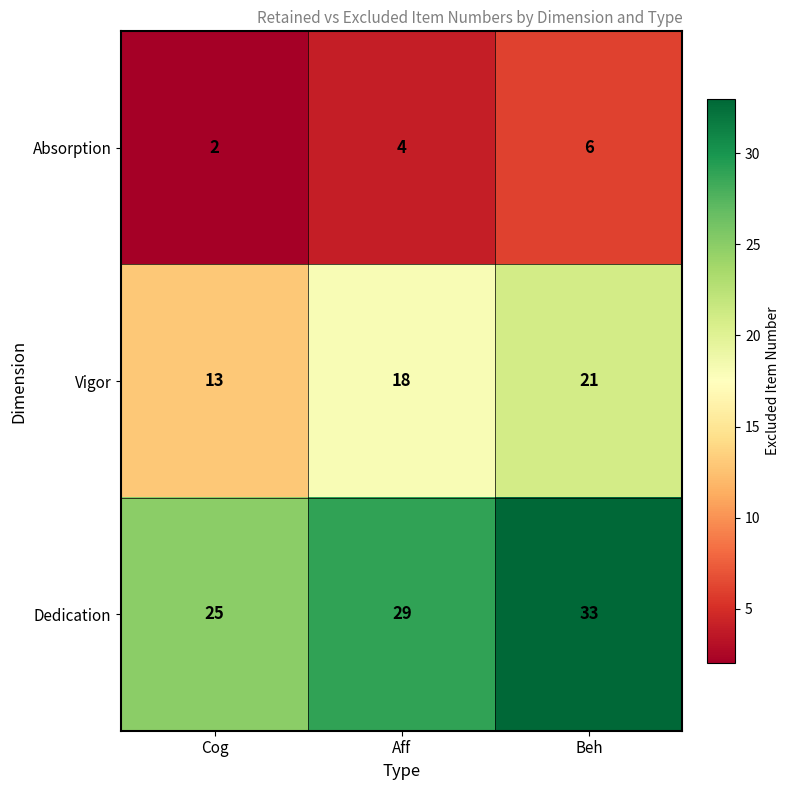

Which category has the highest value across all series?

Beh